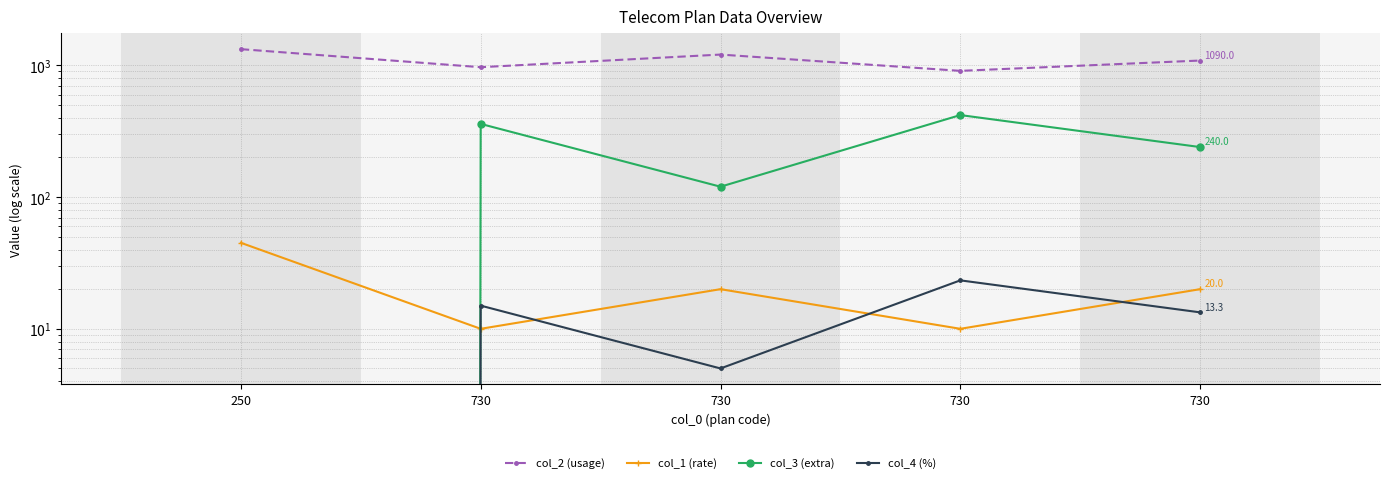

What is the average value of the col_3 (extra) series?

228.0